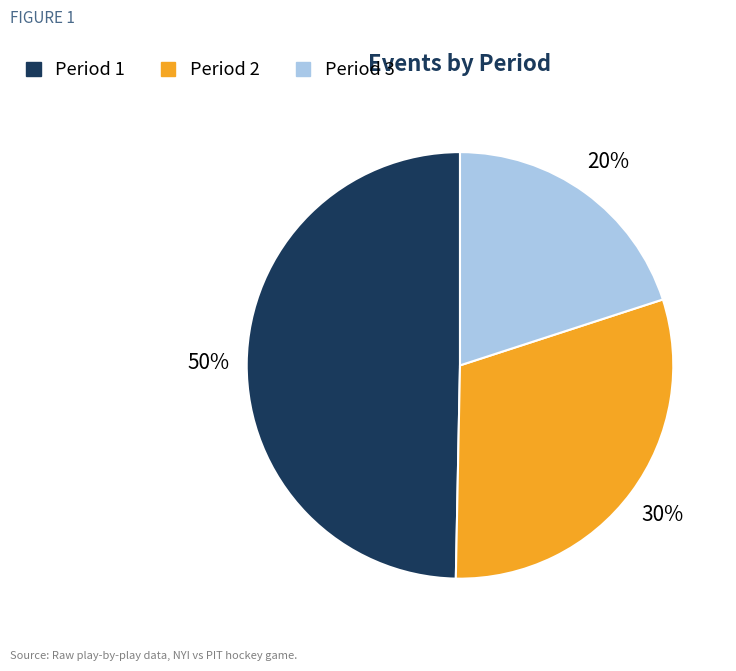

True or false: Period 2 accounts for 30% of the total.

True